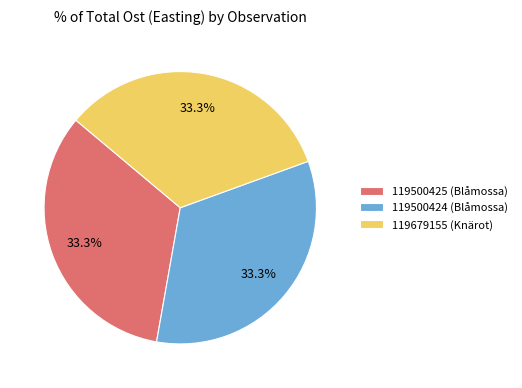

Approximately how many times larger is the value at 119500425 (Blåmossa) compared to 119679155 (Knärot)?

1.0